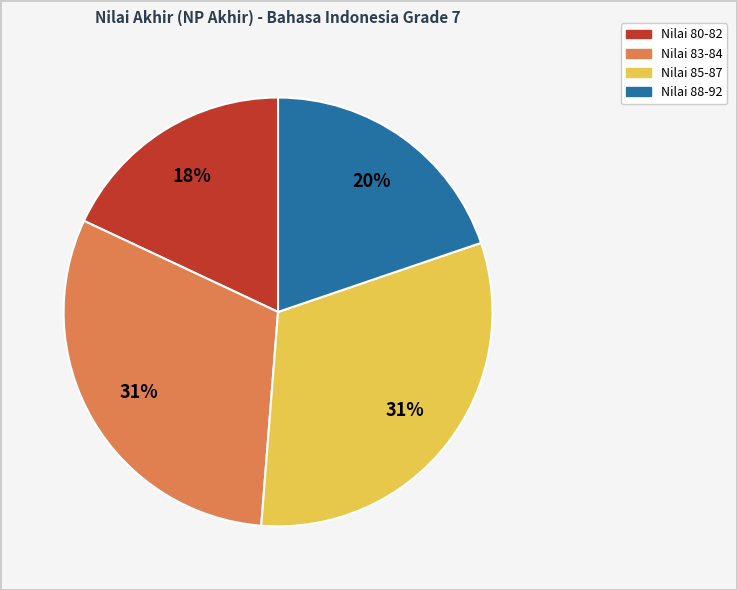

How many segments does this pie chart have?

4